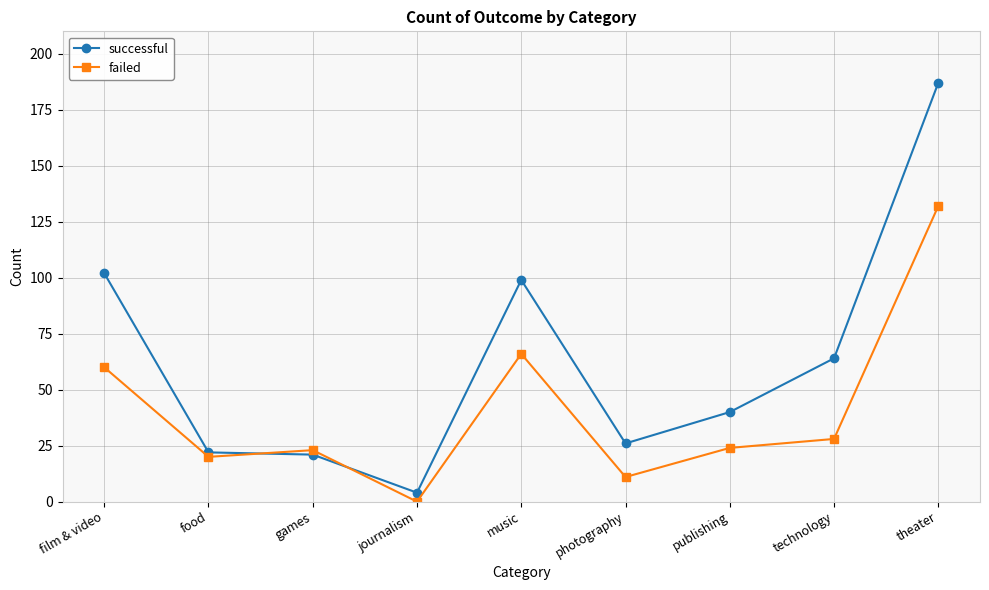

What is the sum of the failed values at food and theater?

152